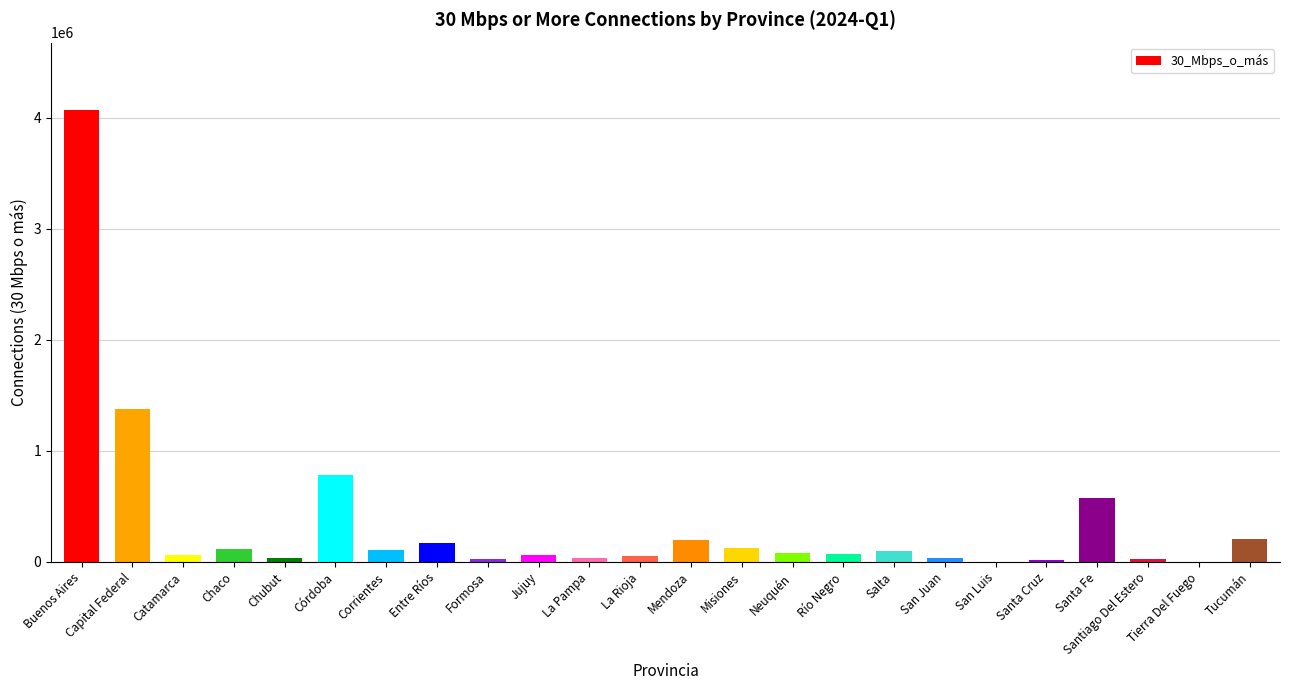

The value at Misiones is 124105.0. True or false?

True